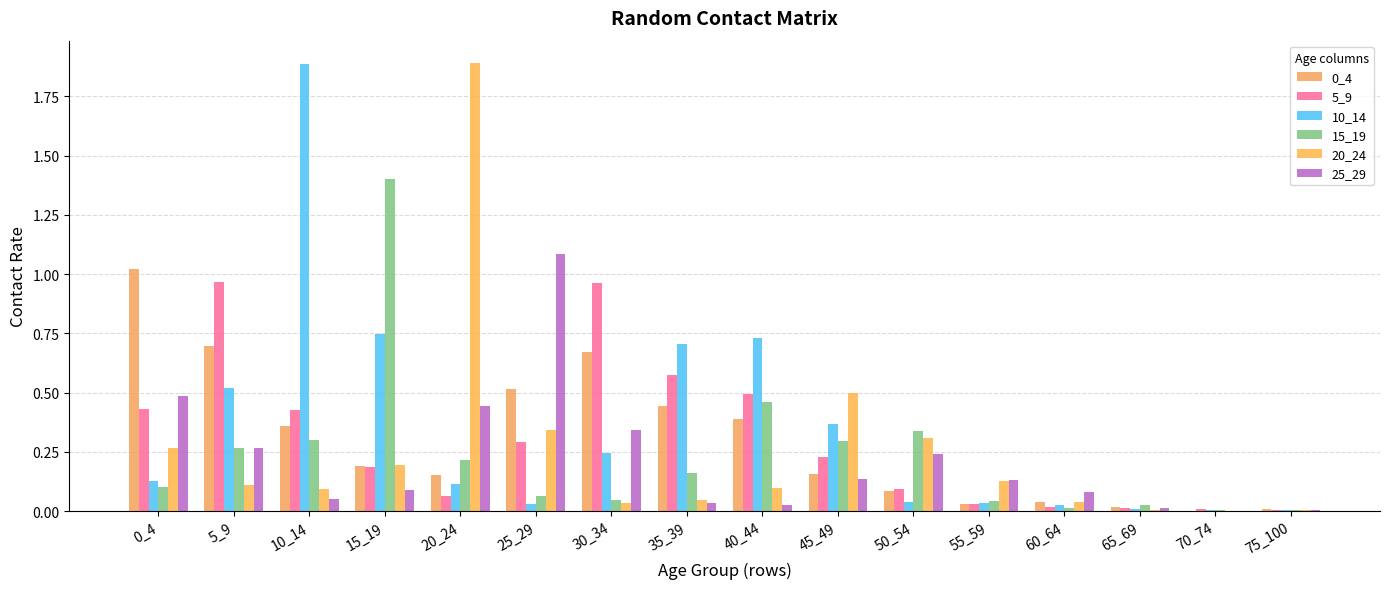

The 5_9 series shows 0.2 at 15_19. True or false?

True